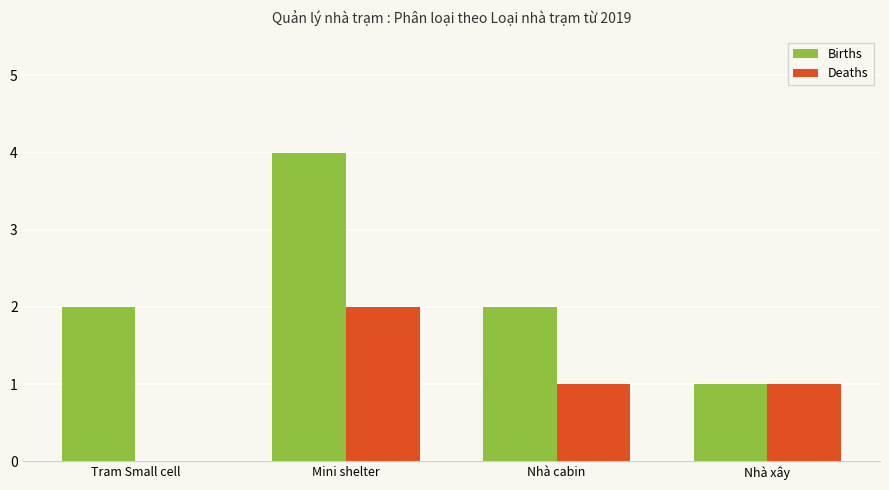

What is the maximum value for Births?

4